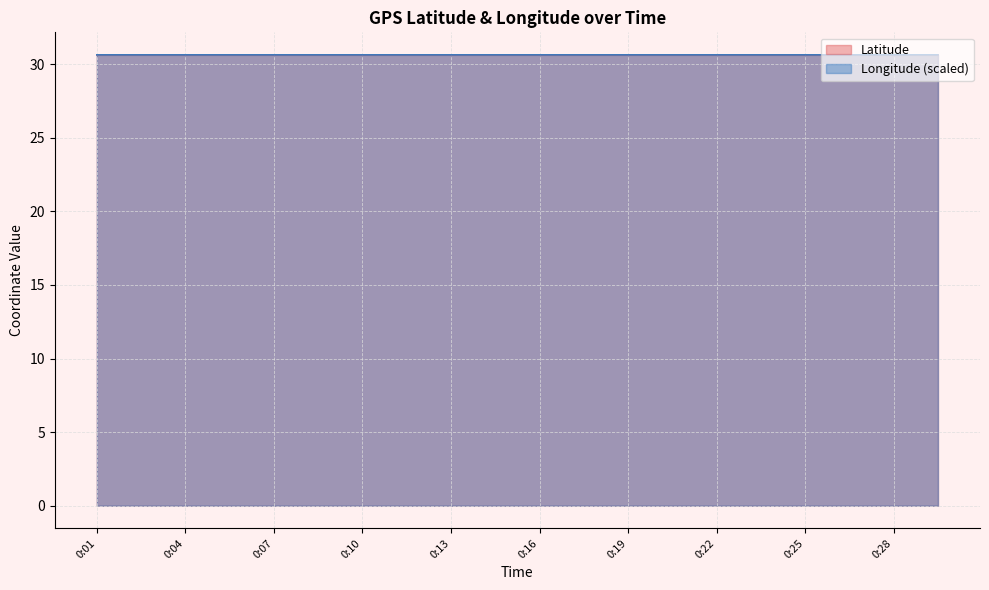

True or false: Longitude (scaled) has a value of 30.6 at 0:10.

True